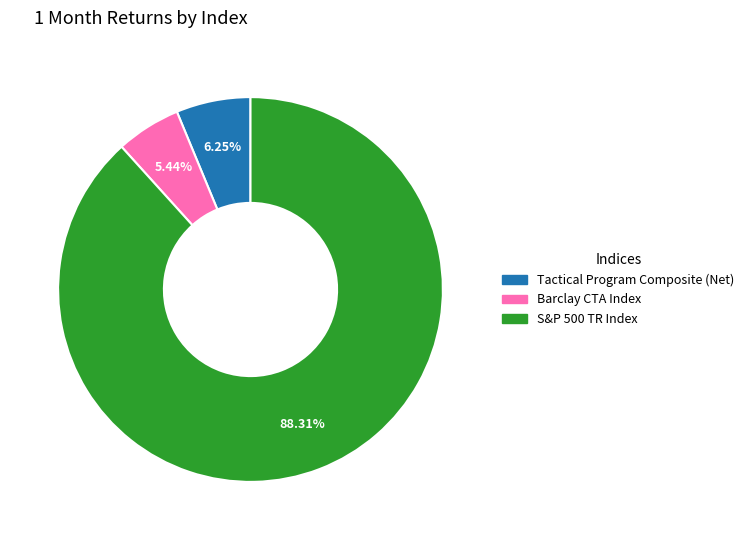

How many segments does this pie chart have?

3